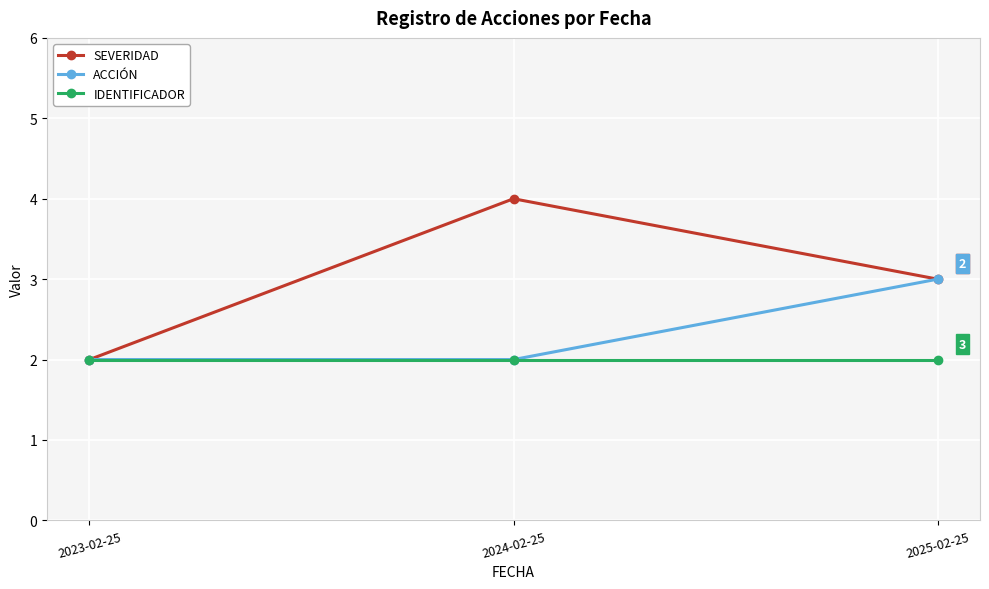

True or false: SEVERIDAD has a value of 5 at 2025-02-25.

False